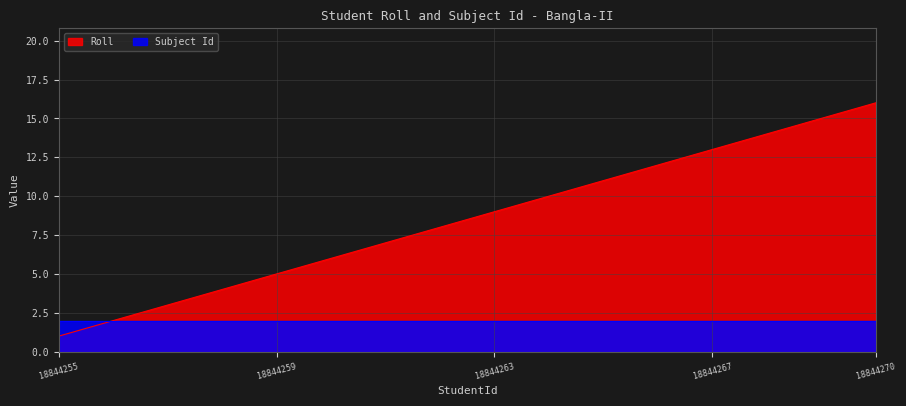

True or false: the data has more than 1 interior local peaks.

False